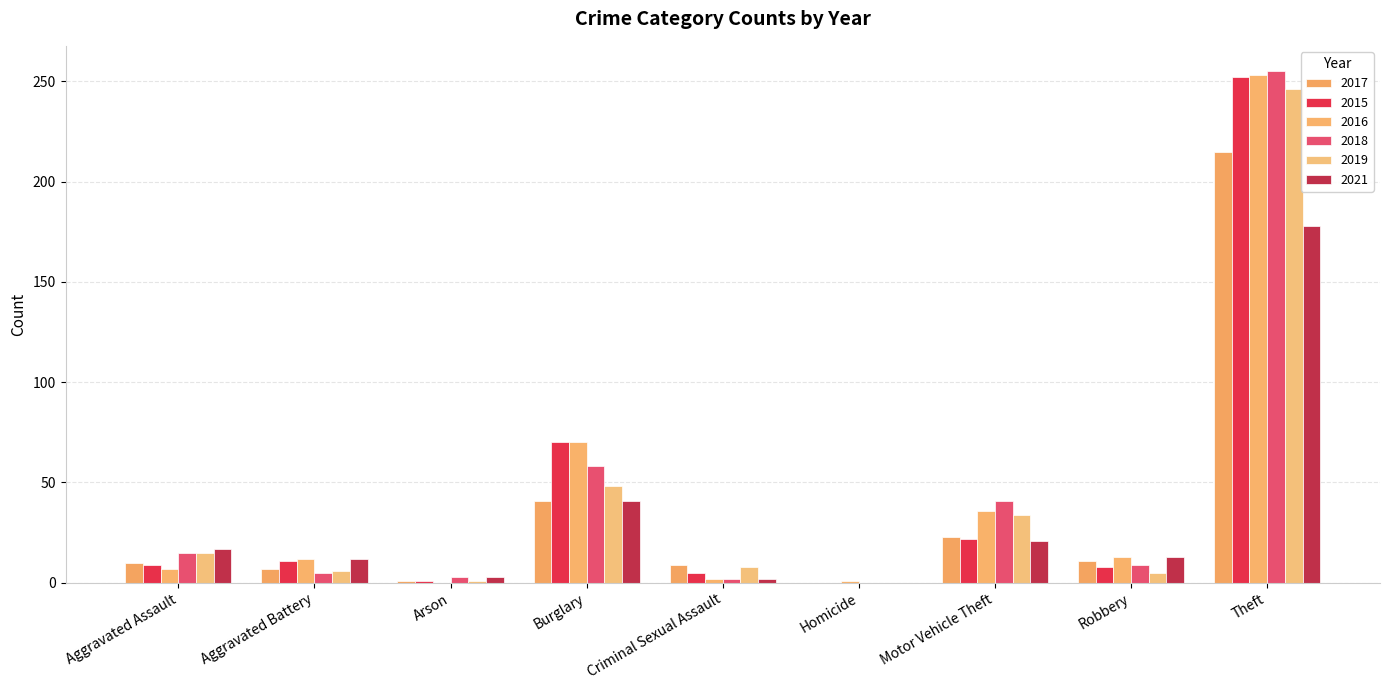

What is the difference between the highest and lowest values at Arson?

3